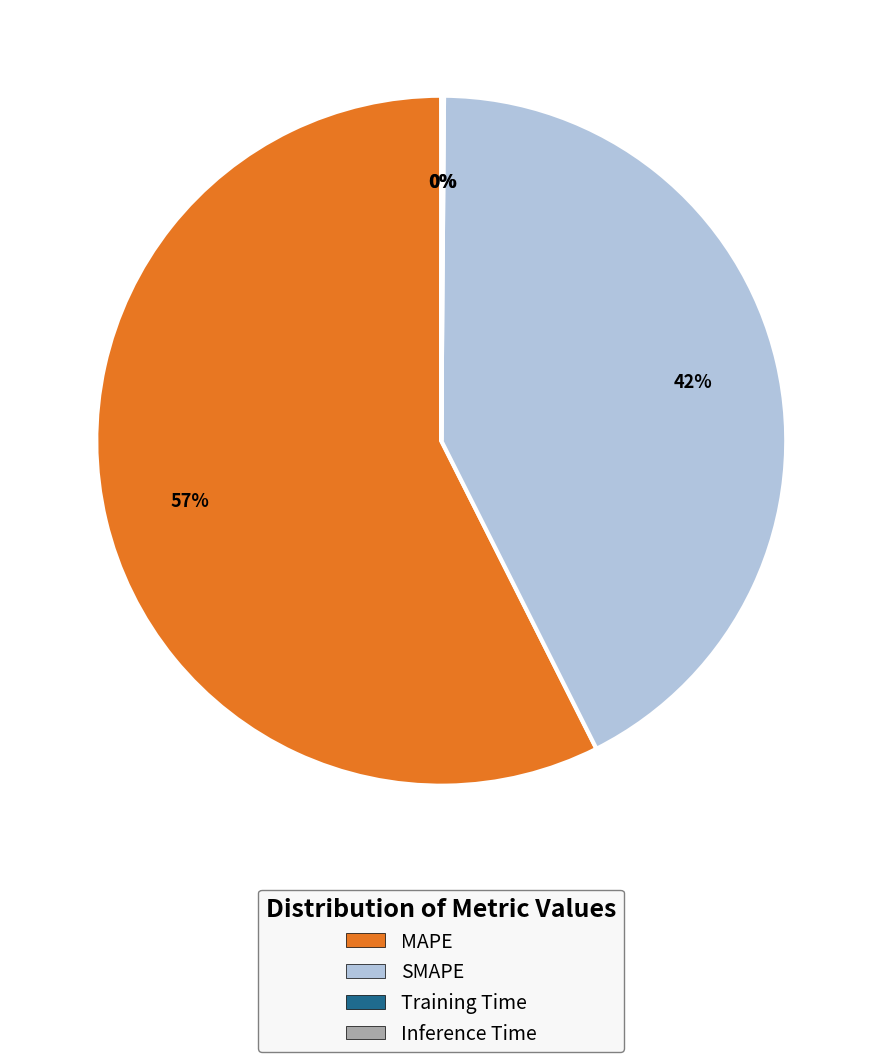

Does SMAPE account for over 50% of the chart?

No